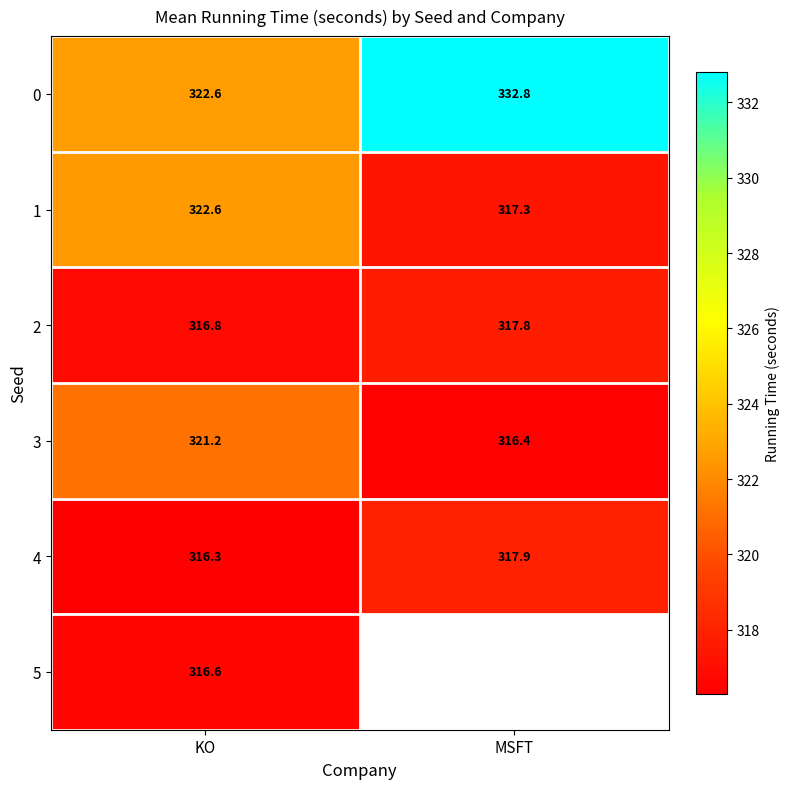

At which label is 4 closest to 317?

KO